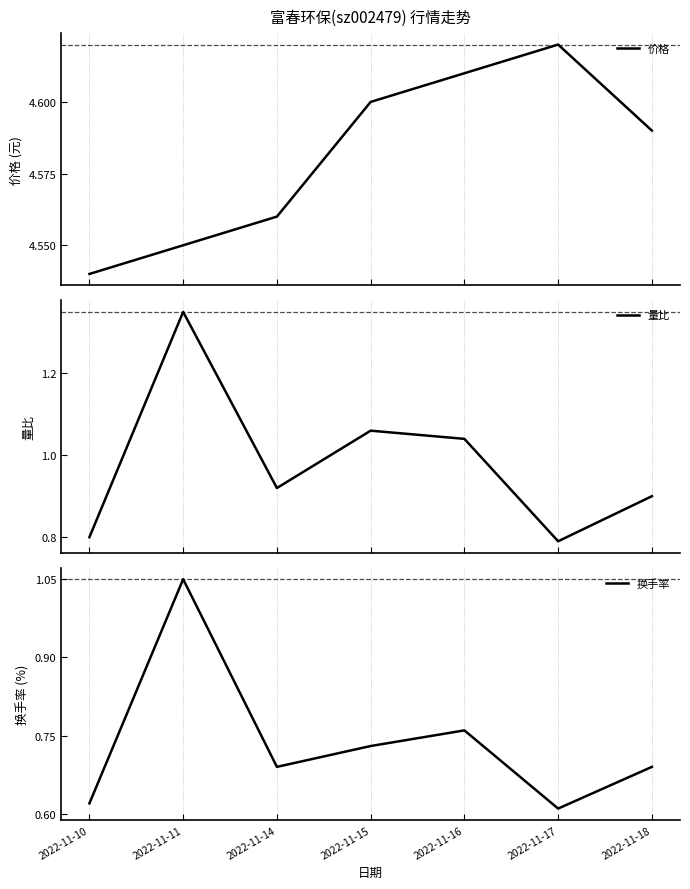

True or false: 换手率 has a value of 0.4 at 2022-11-15.

False